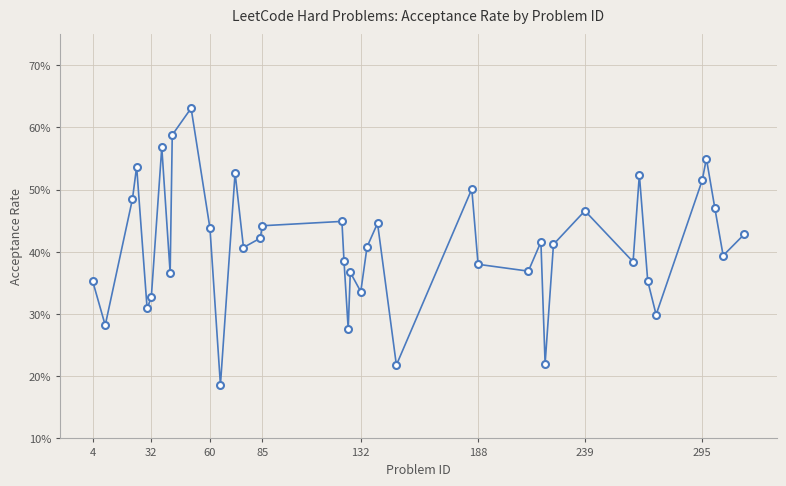

Is this an area chart (filled region under the line)?

No